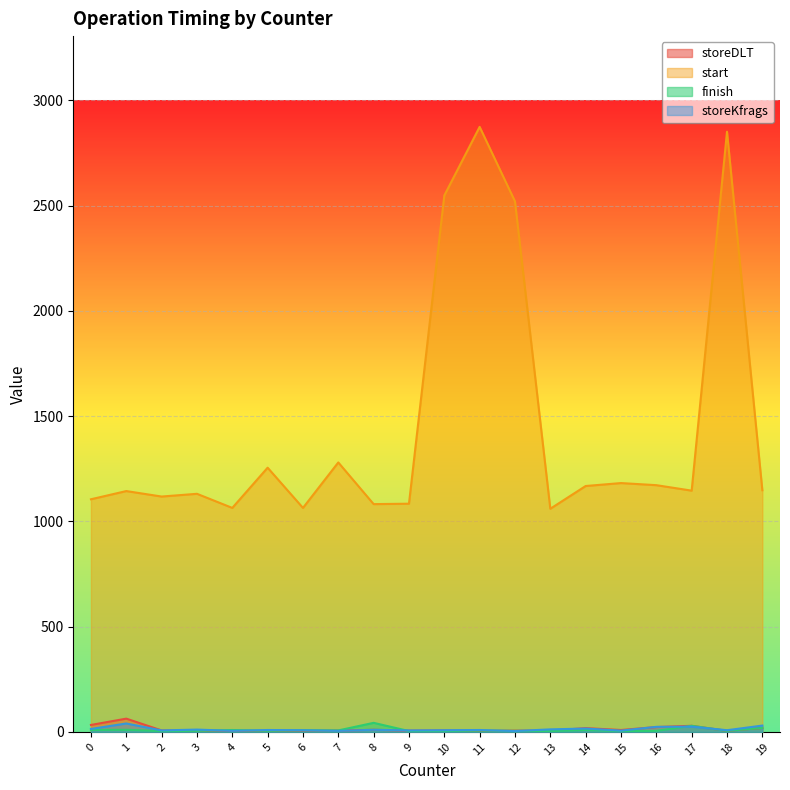

What is the value of the start point at the 16th from the left?

1182